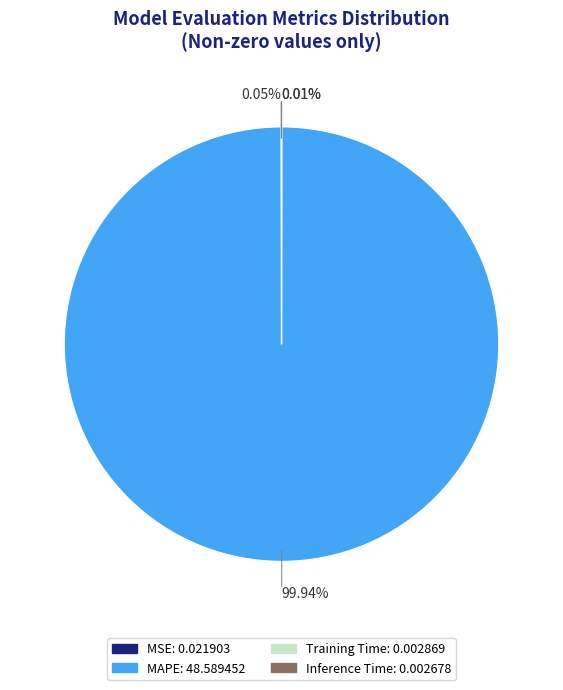

Does any single category account for the majority?

Yes